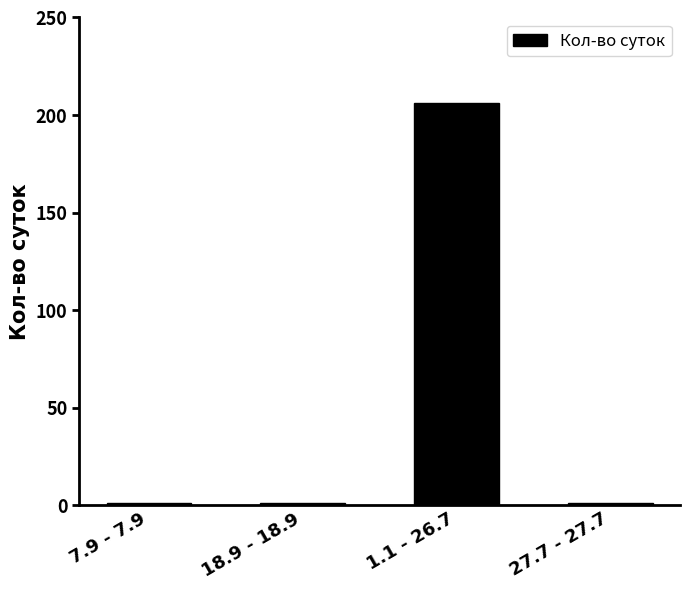

What position from the left is 27.7 - 27.7?

4